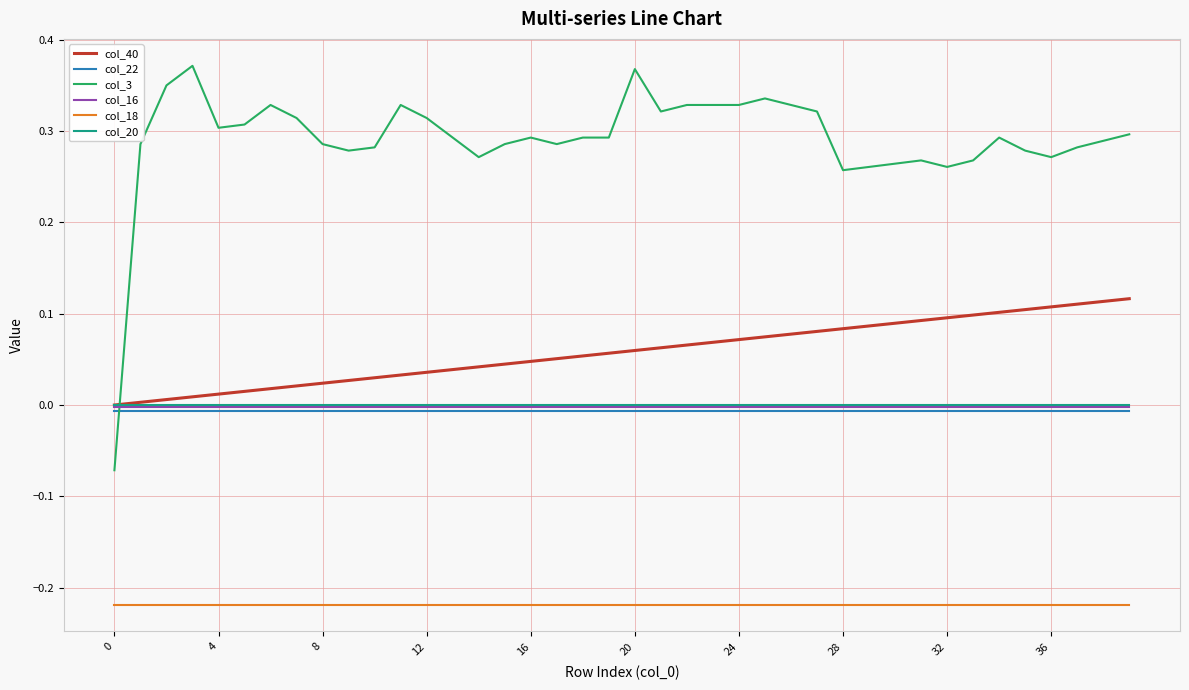

True or false: col_22 and col_3 intersect in this chart.

True